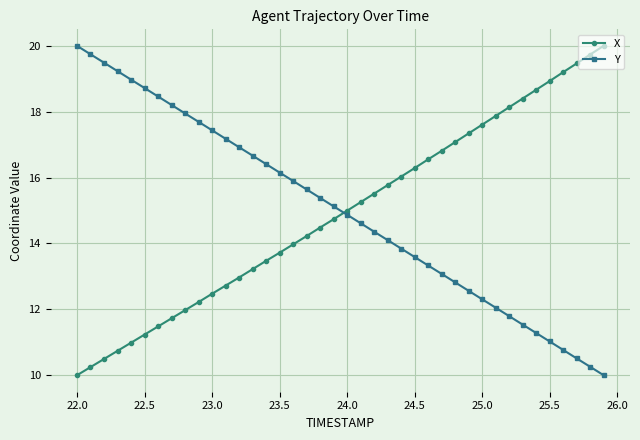

True or false: Y has more than 2 interior local peaks.

False